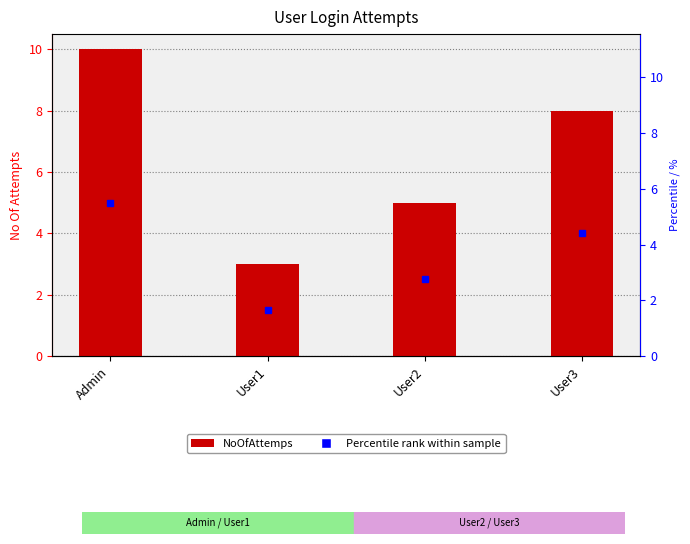

At which label is the value closest to 6?

User2